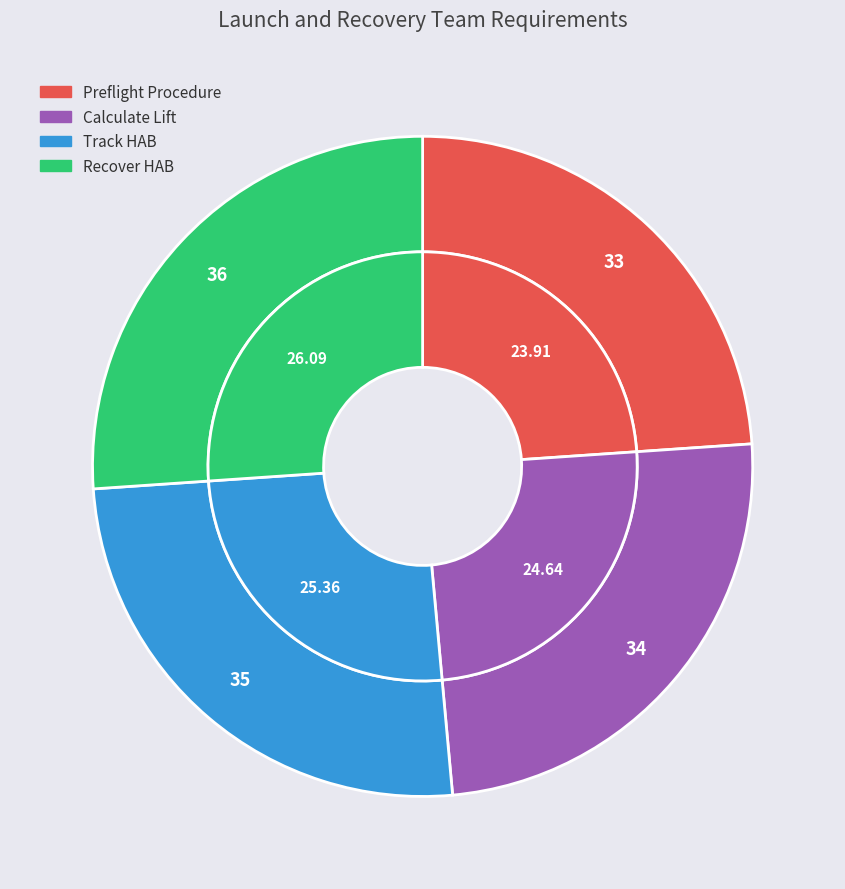

To the nearest percent, what is the combined percentage of Recover HAB and Preflight Procedure?

50%